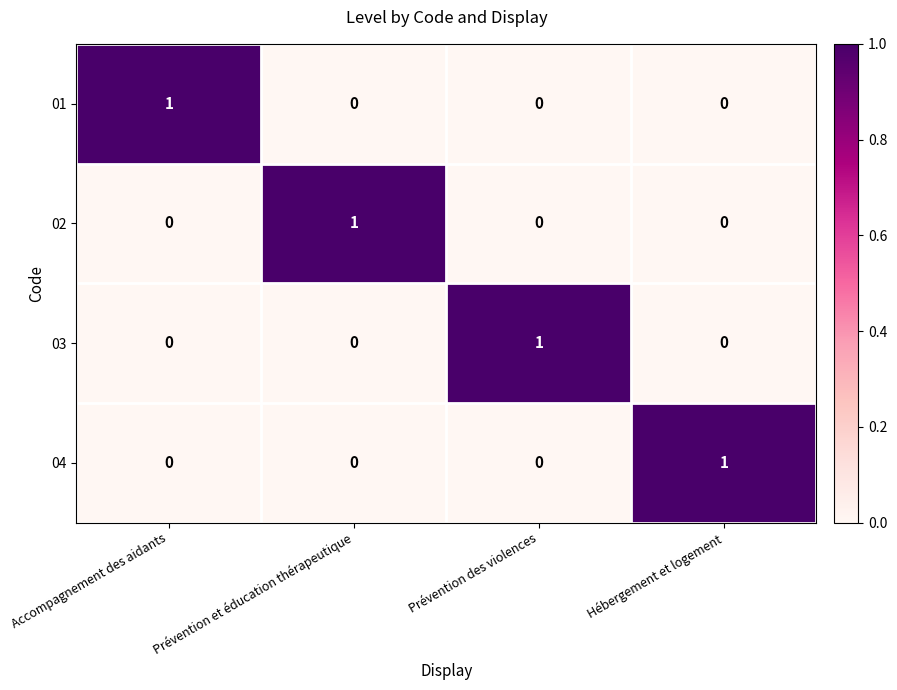

Count the 03 values in the range 0 to 1.

4